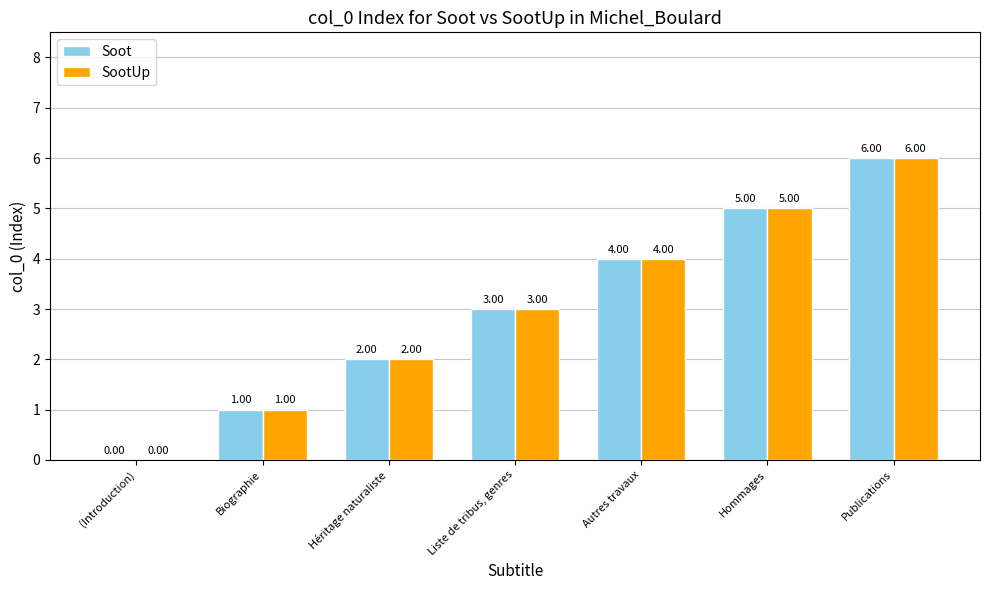

What is the sum of the SootUp values at Autres travaux and Liste de tribus, genres?

7